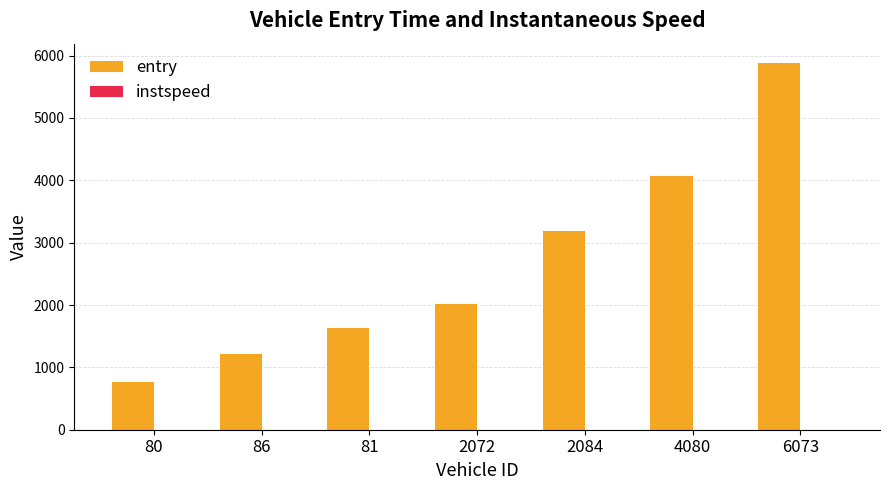

At which category is the sum across all series the highest?

6073